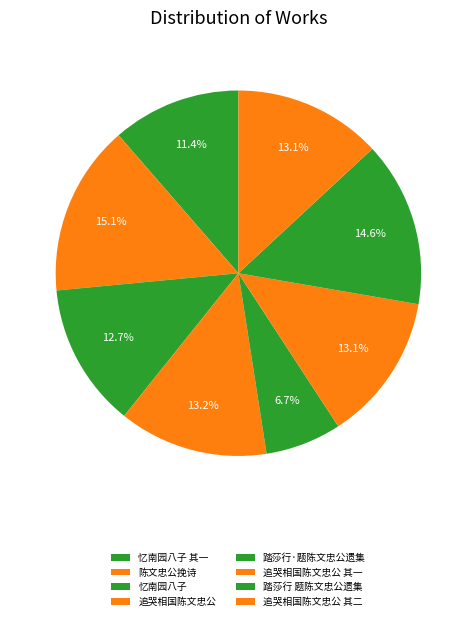

True or false: 追哭相国陈文忠公 其一 accounts for 13% of the total.

True